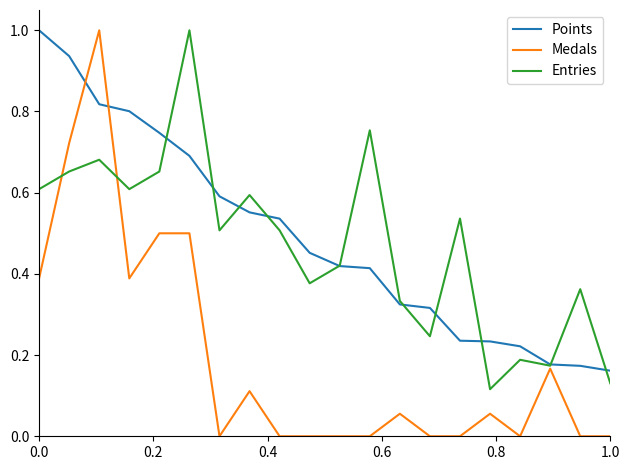

What is the maximum value shown in the chart?

1.0